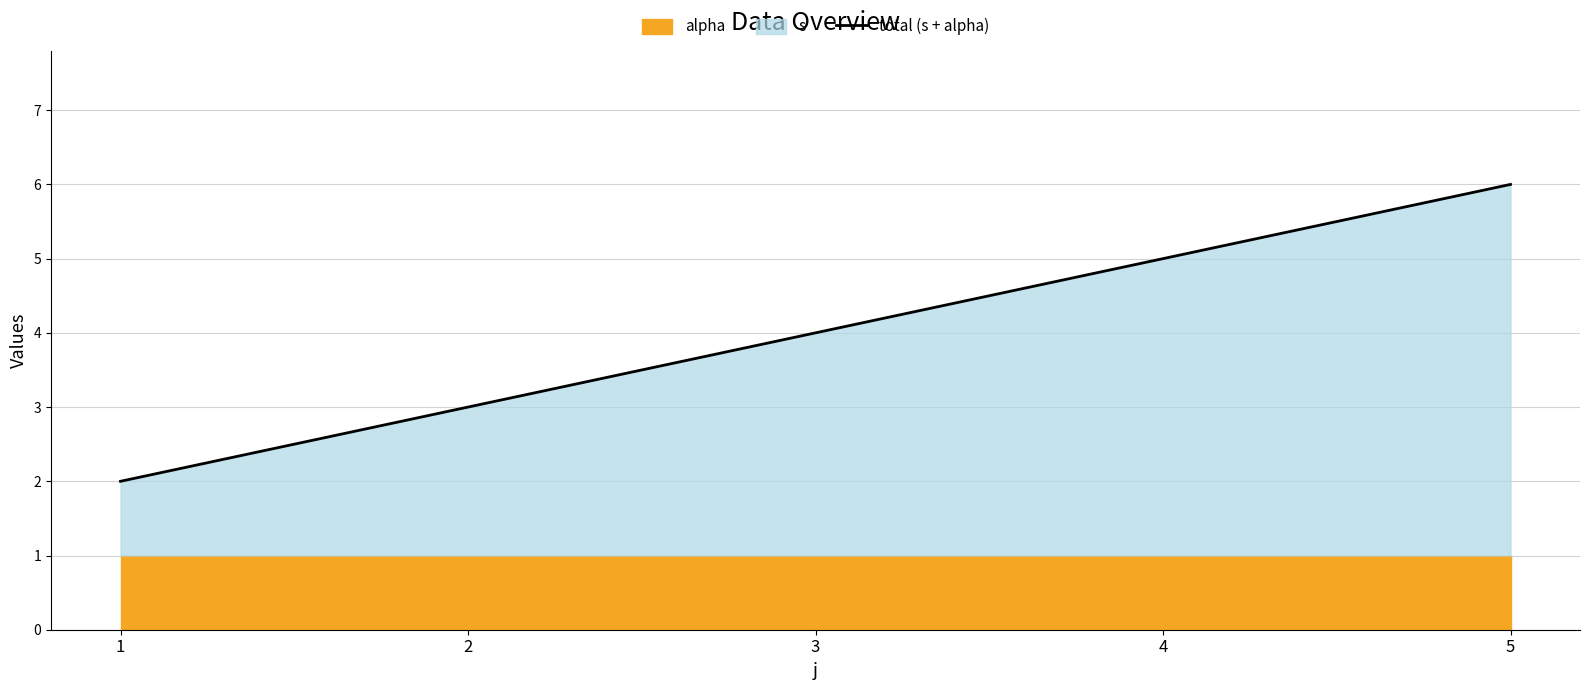

How many lines are shown in the chart?

1